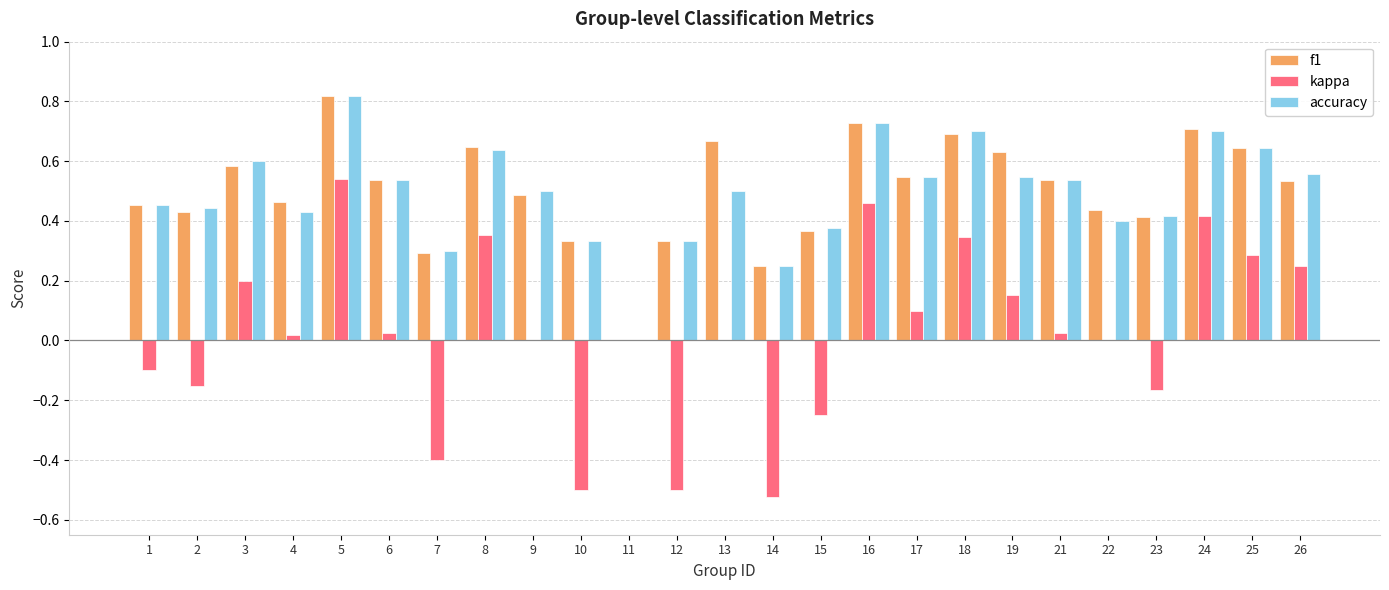

True or false: kappa has a value of 0.0 at 21.

True